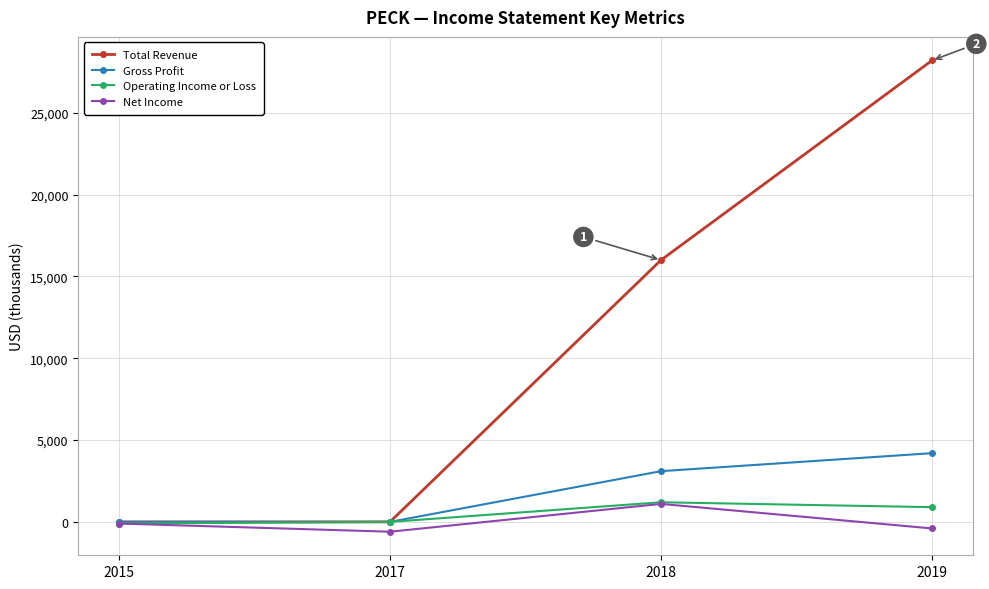

What is the difference between the Net Income values at 2019 and 2017?

200